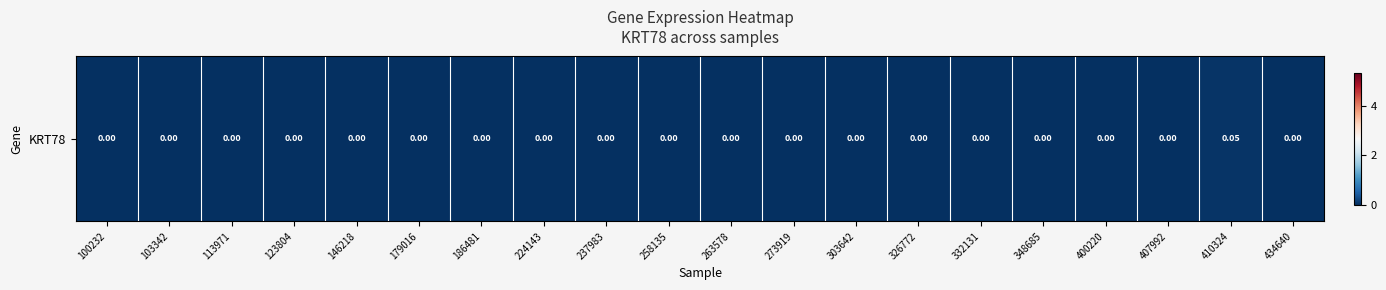

List the labels in order of value, smallest first.

100232, 103342, 113971, 123804, 146218, 179016, 186481, 224143, 237983, 258135, 263578, 273919, 303642, 326772, 332131, 348685, 400220, 407992, 434640, 410324